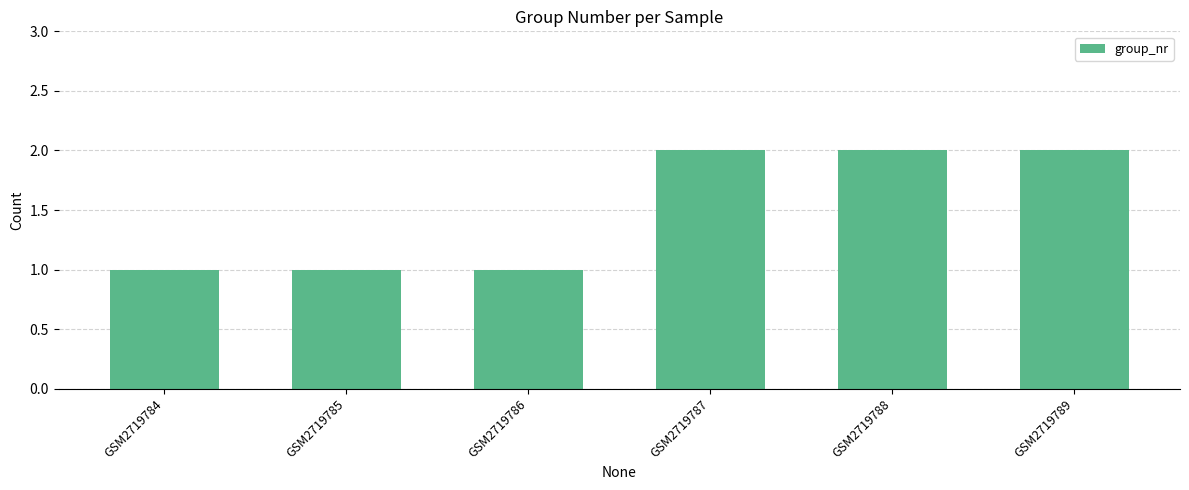

What is the value of the 4th bar from the left?

2